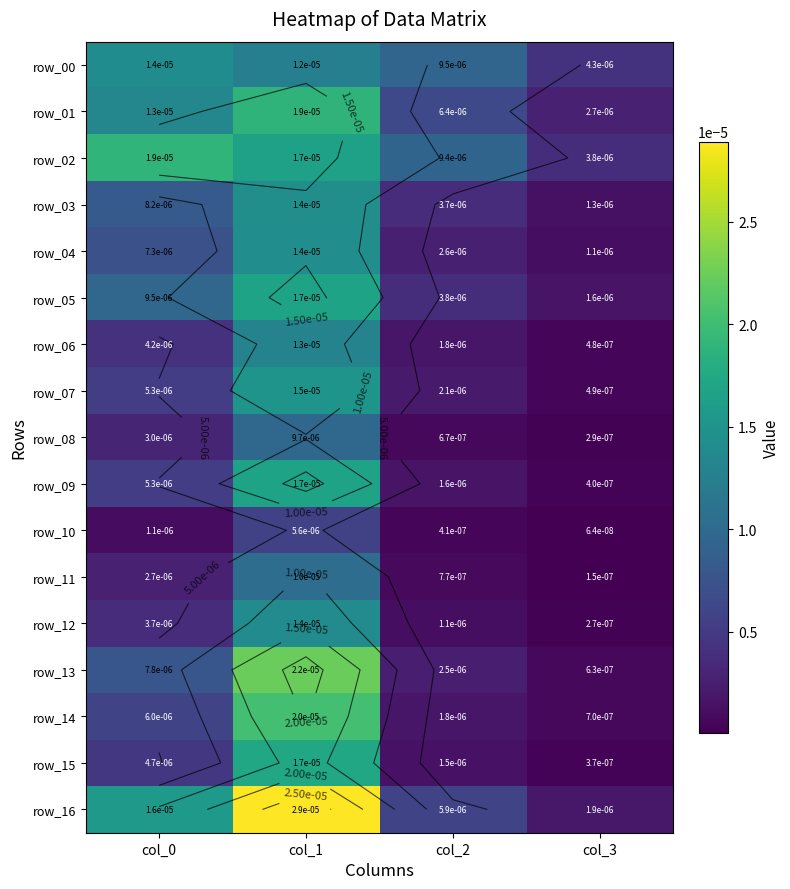

Rank the categories by row_12 value from lowest to highest.

col_3, col_2, col_0, col_1